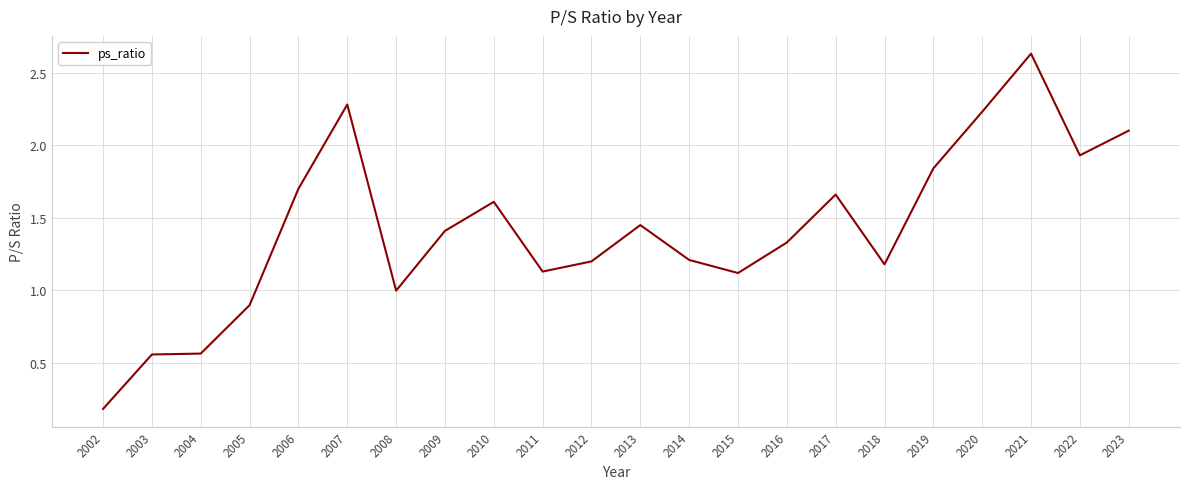

What is the difference between the maximum and minimum values?

2.4